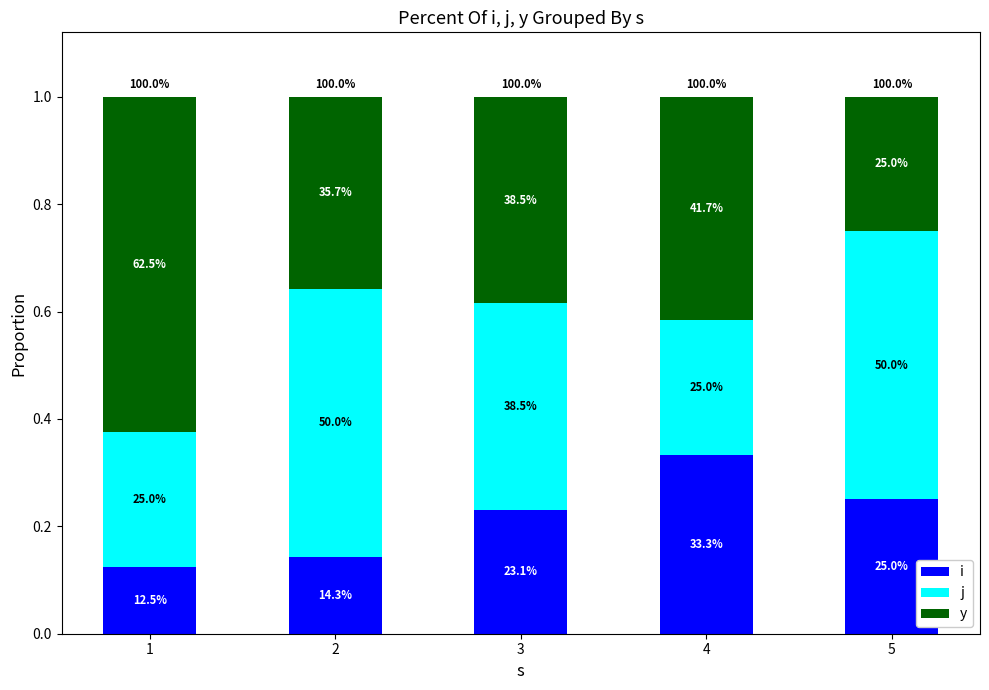

Does the chart contain stacked bars?

Yes